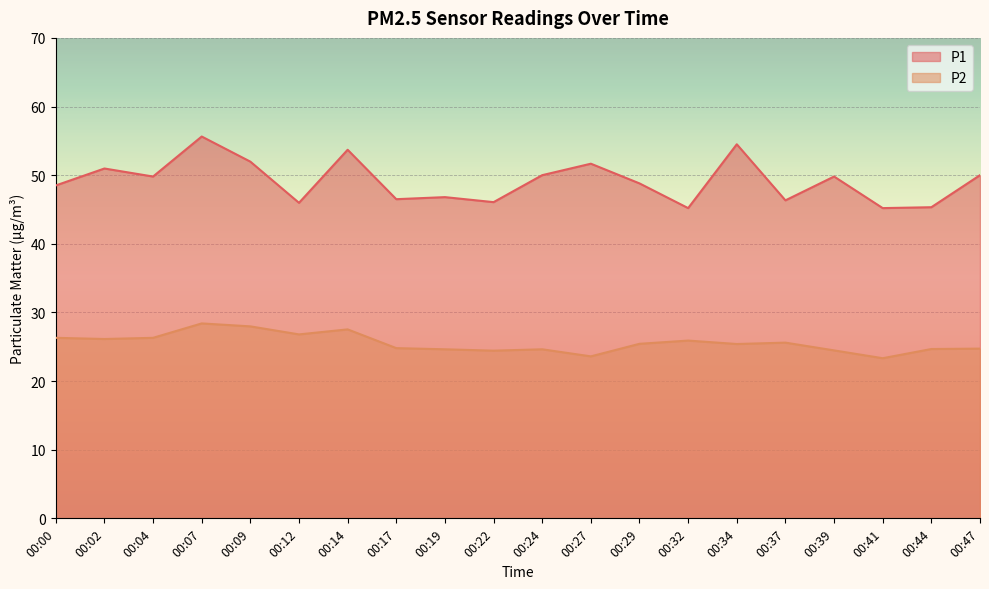

True or false: P1 and P2 cross at least once.

False